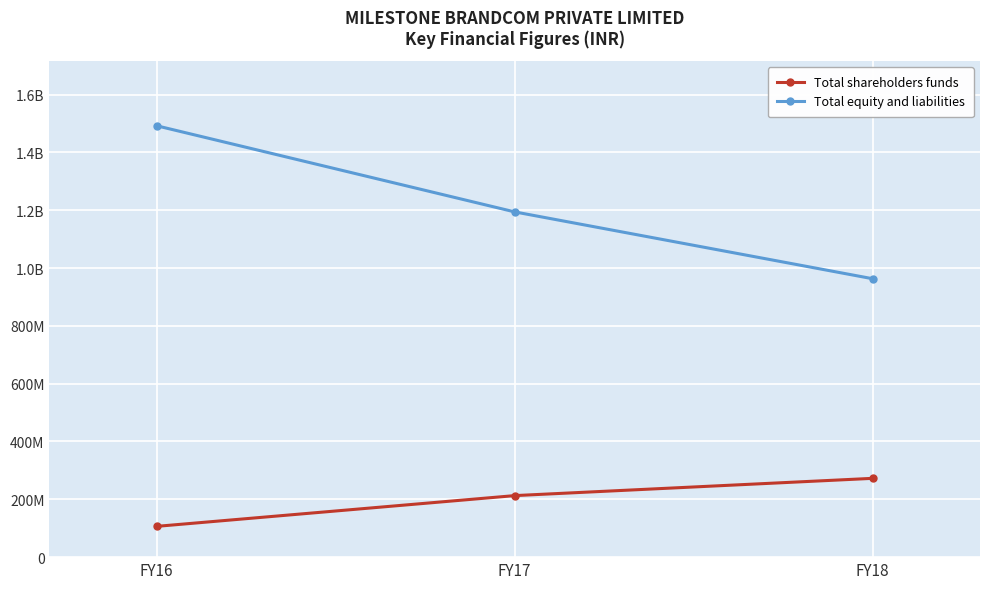

Reading right to left, transcribe all the data shown in this chart.

Total shareholders funds: 272521581	212802702	106483708
Total equity and liabilities: 962934487	1194043330	1491861034